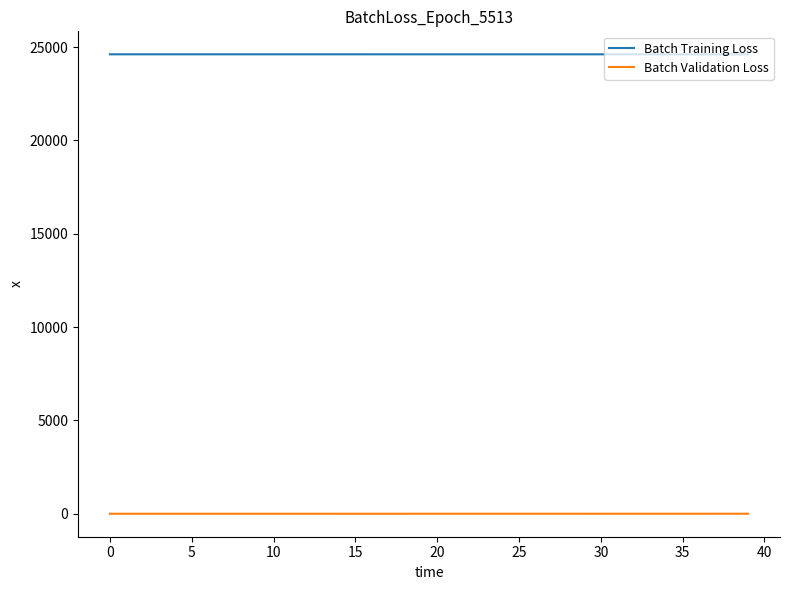

List the series in order of their peak value, highest first.

Batch Training Loss, Batch Validation Loss